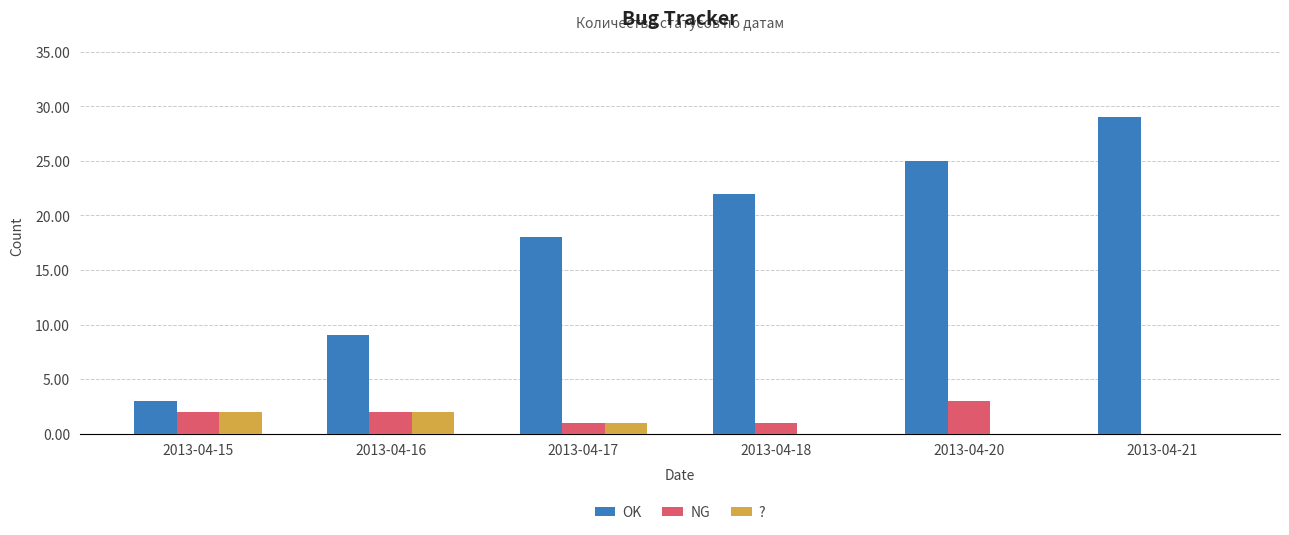

At which category is the sum across all series the highest?

2013-04-21